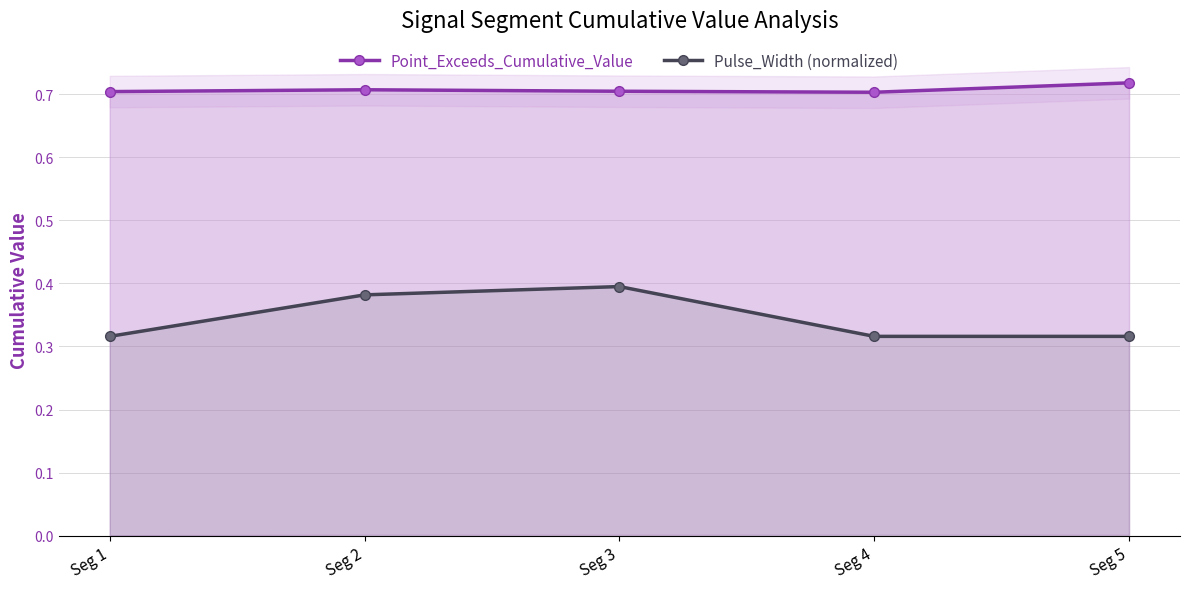

The value of Point_Exceeds_Cumulative_Value at Seg 1 is 1.2. True or false?

False